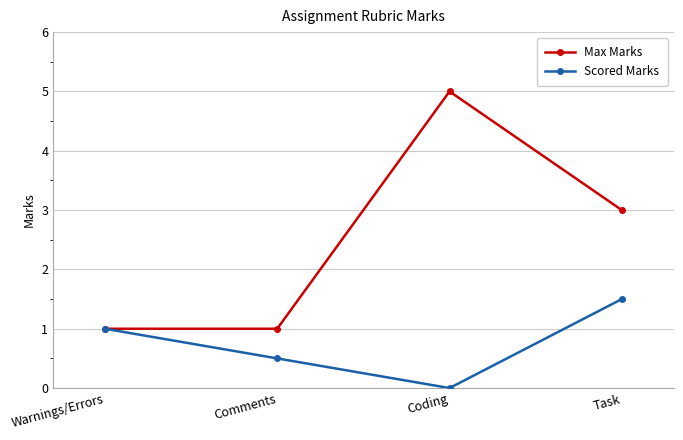

Reading left to right, extract all data points from this chart.

Max Marks: 1.0	1.0	5.0	3.0
Scored Marks: 1.0	0.5	0.0	1.5